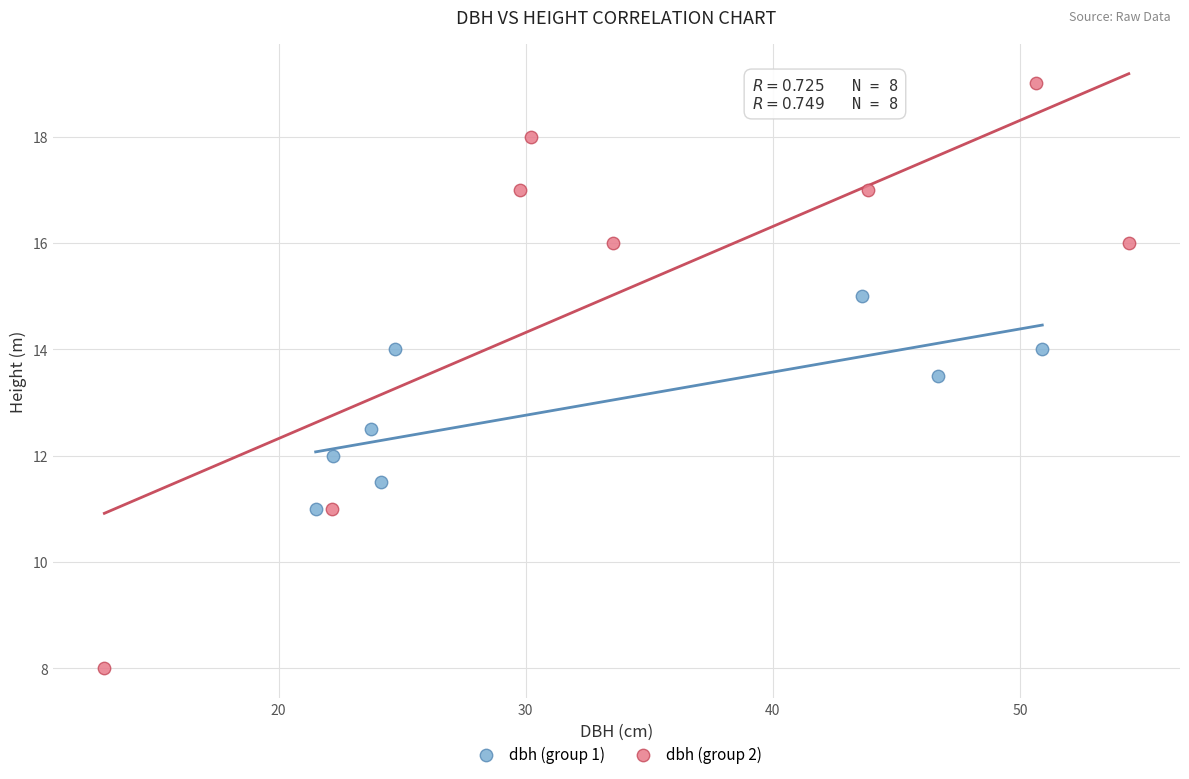

What are all the series names shown in the legend?

dbh (group 1), dbh (group 2)